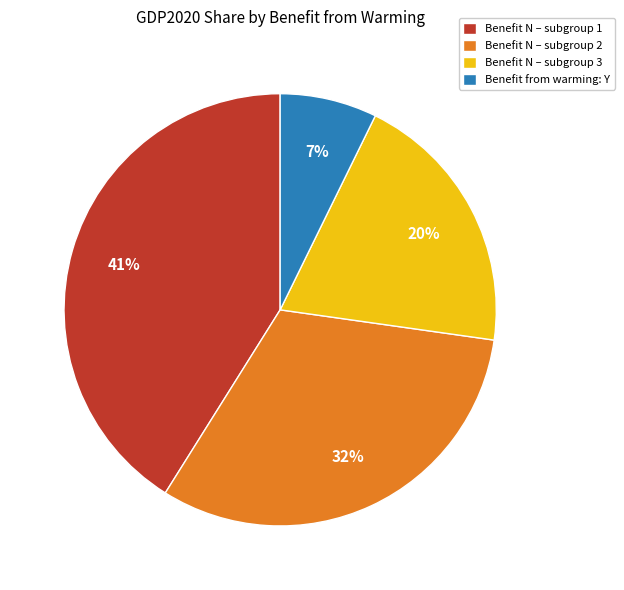

Is there a majority slice in this chart?

No